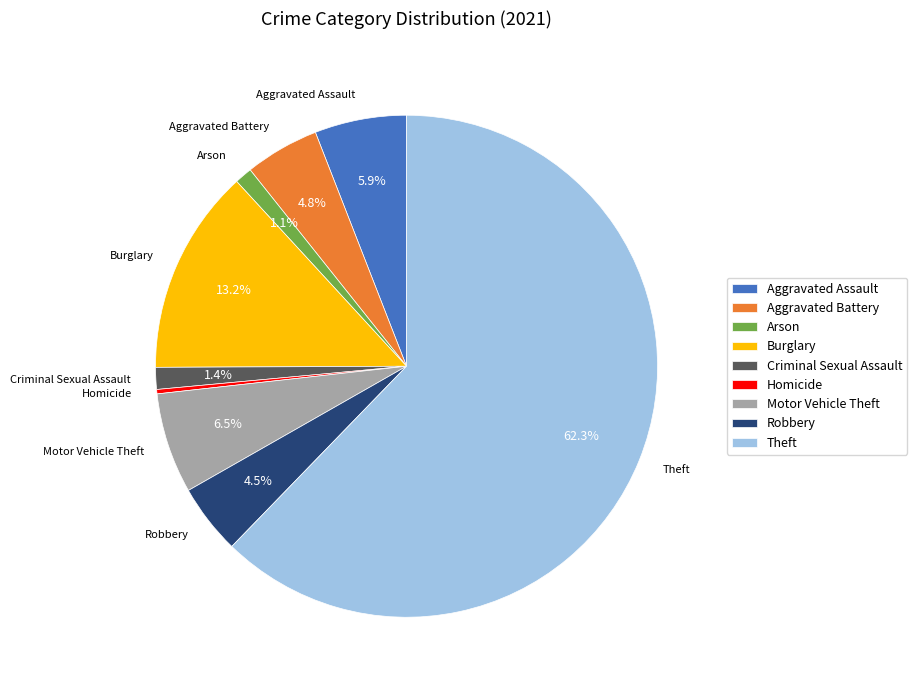

How many segments does this pie chart have?

9